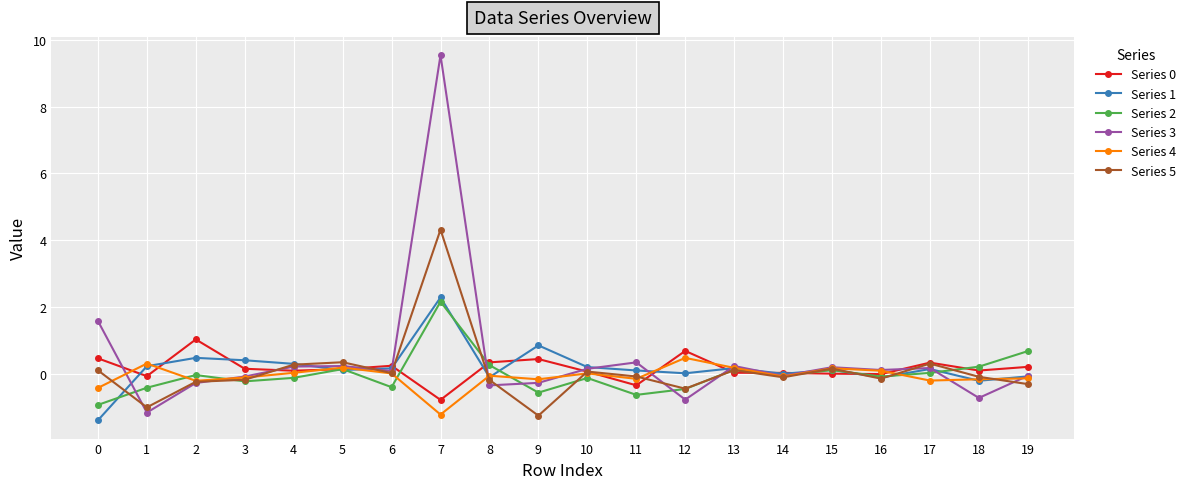

What is the approximate value of Series 5 at 0?

0.1